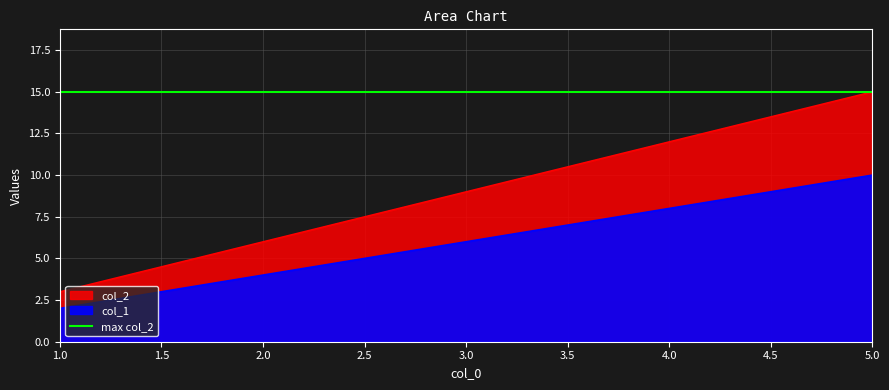

The value of col_2 at 5 is 10. True or false?

True